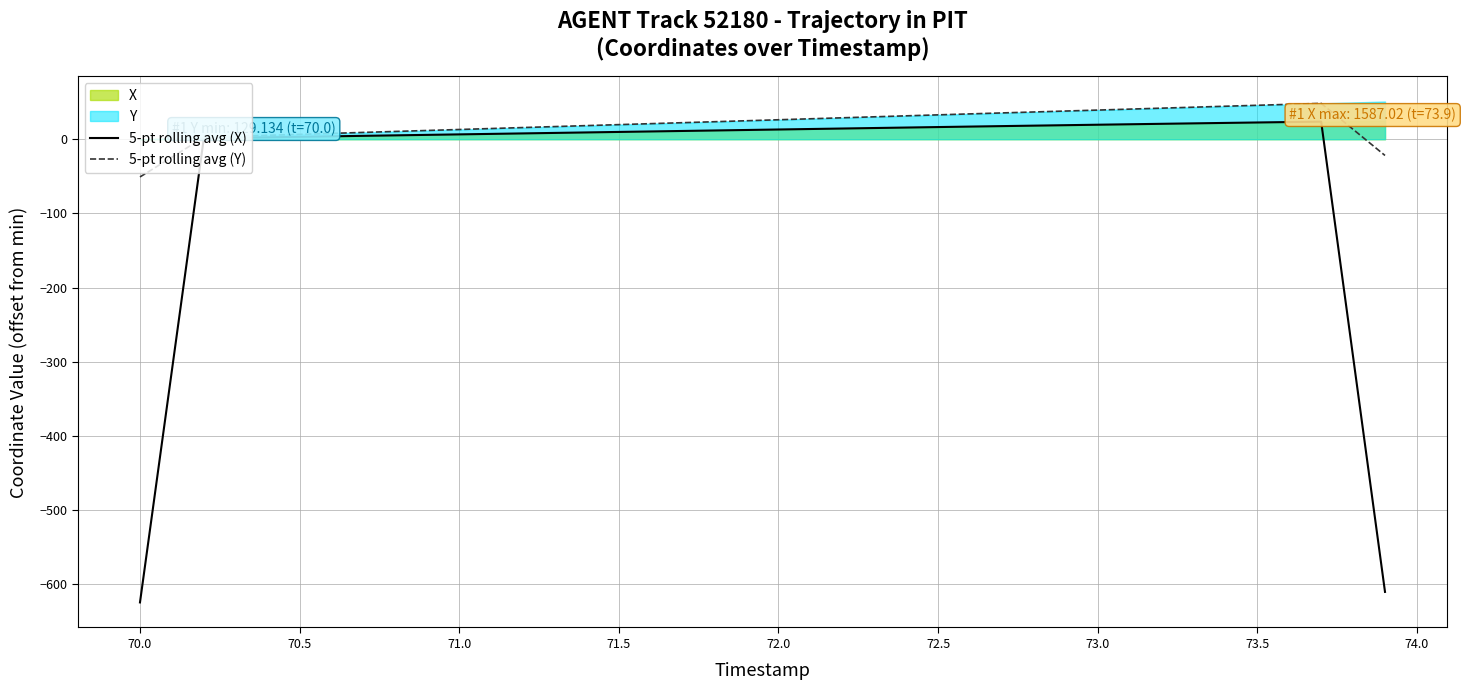

How many positive values does the 5-pt rolling avg (Y) series have?

37